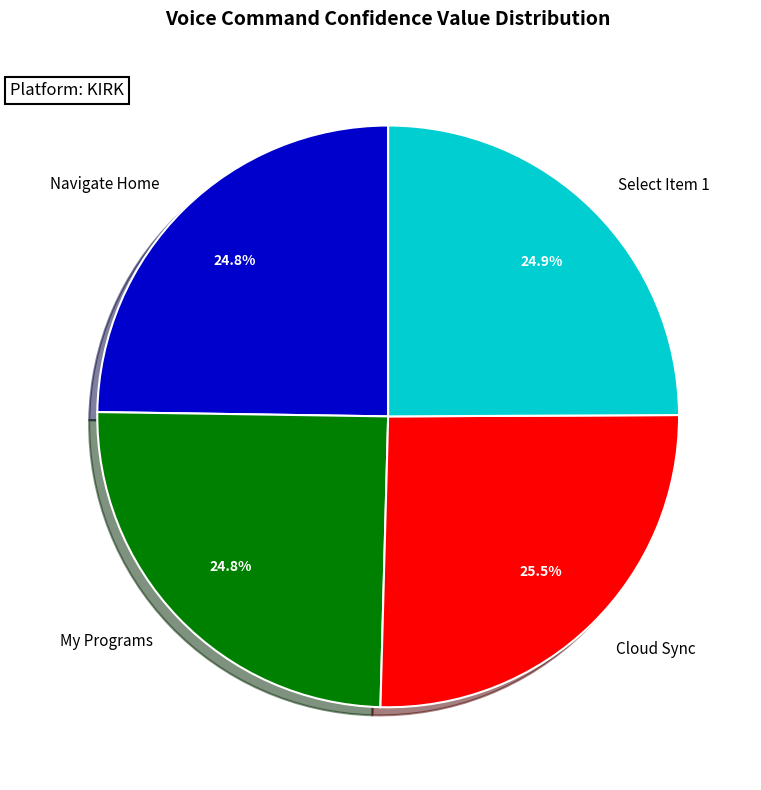

What percentage is the Select Item 1 slice, to the nearest percent?

25%